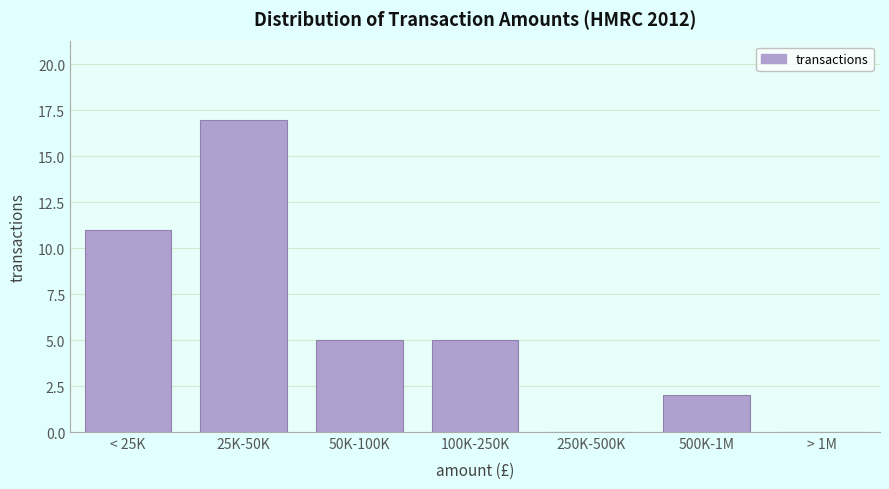

Reading left to right, what are all the values shown in this chart?

< 25K=11	25K-50K=17	50K-100K=5	100K-250K=5	250K-500K=0	500K-1M=2	> 1M=0